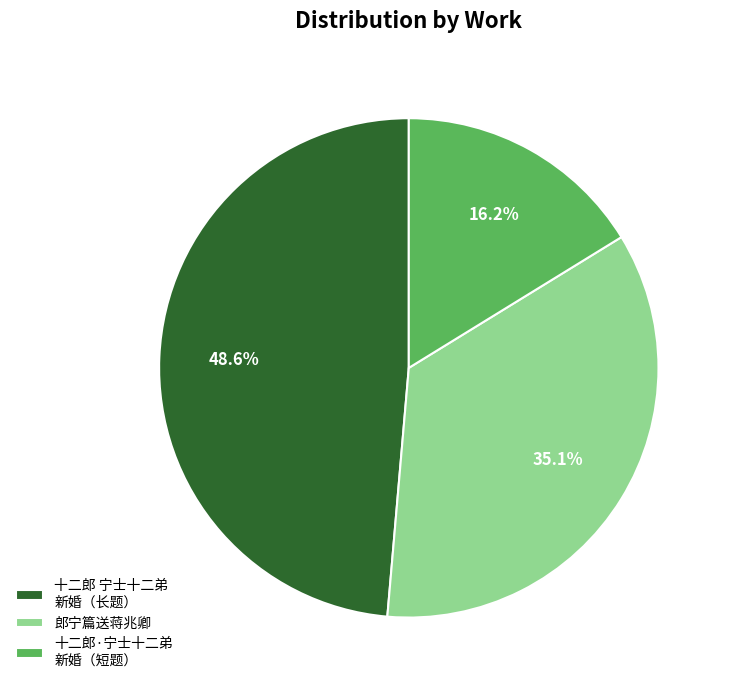

Combined, do 郎宁篇送蒋兆卿 and 十二郎·宁士十二弟 新婚（短题） account for over 50%?

Yes